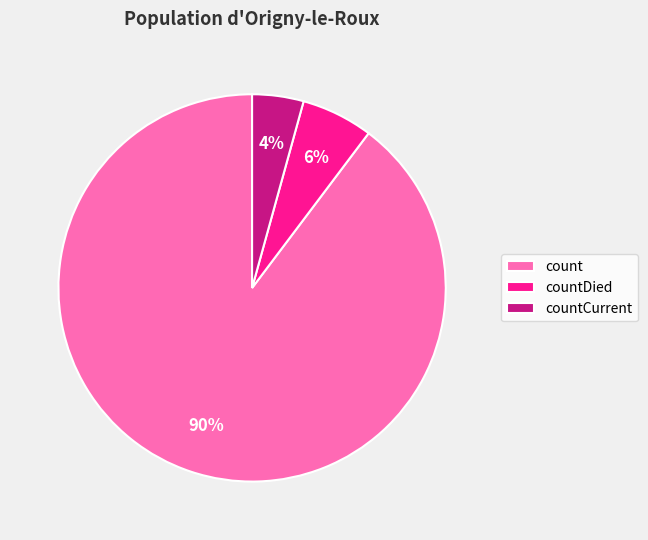

Between countDied and count, which is larger?

count